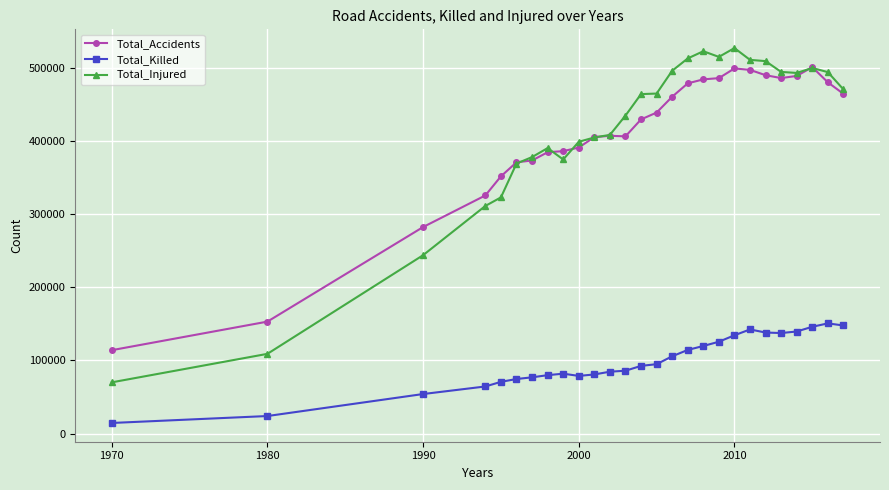

Which series has the largest range (max minus min)?

Total_Injured